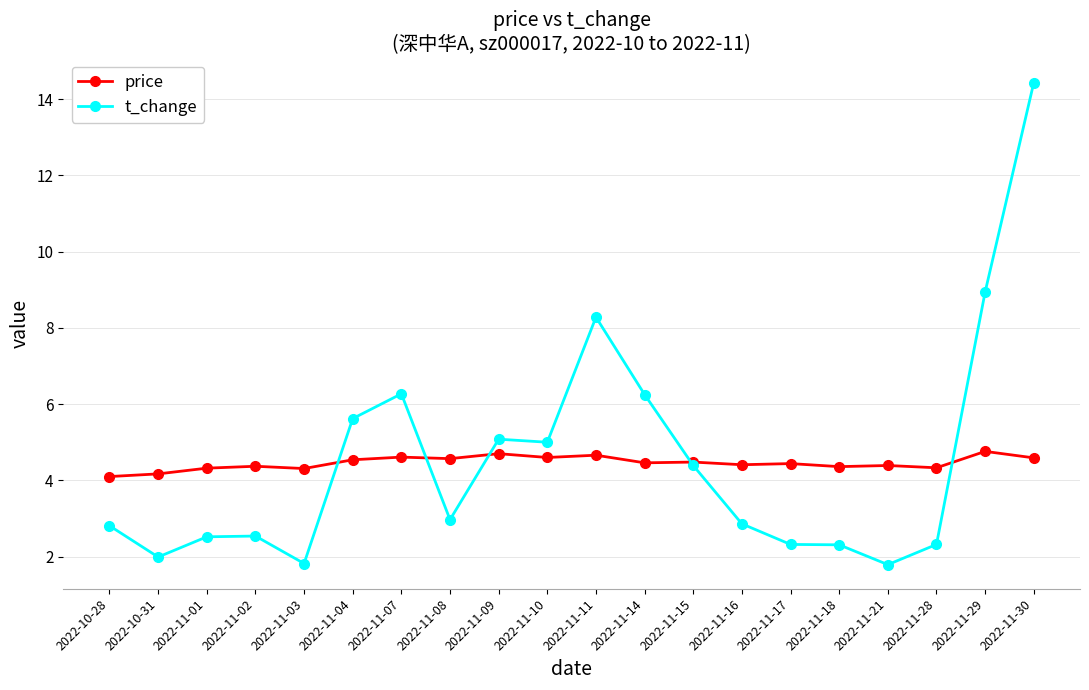

Count the number of categories in the chart.

20